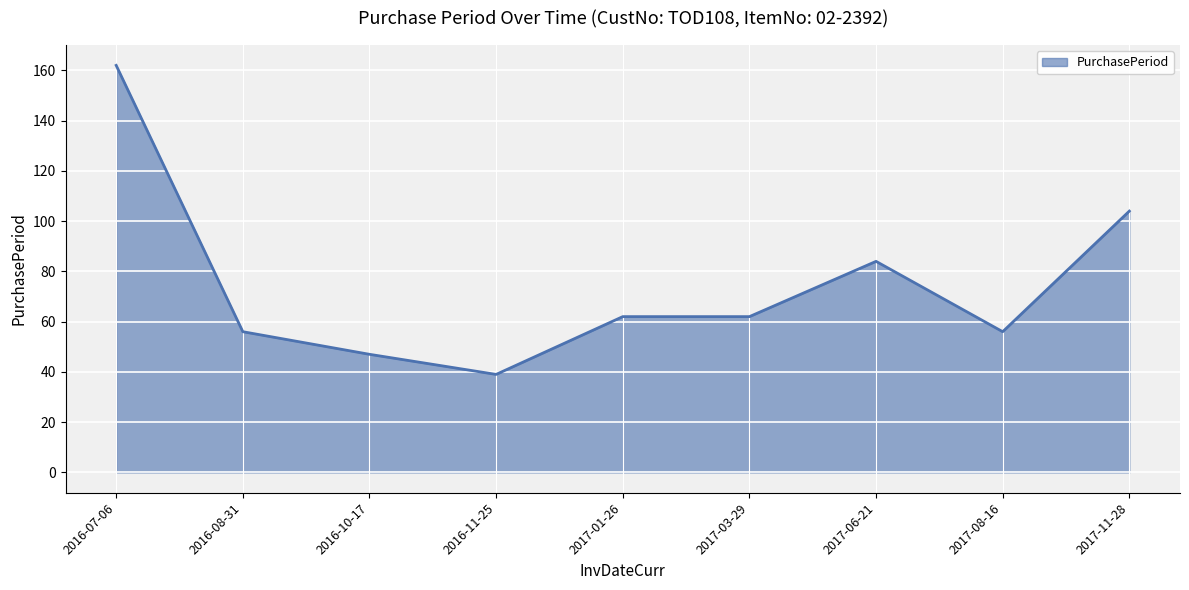

What is the difference between the maximum and minimum values?

123